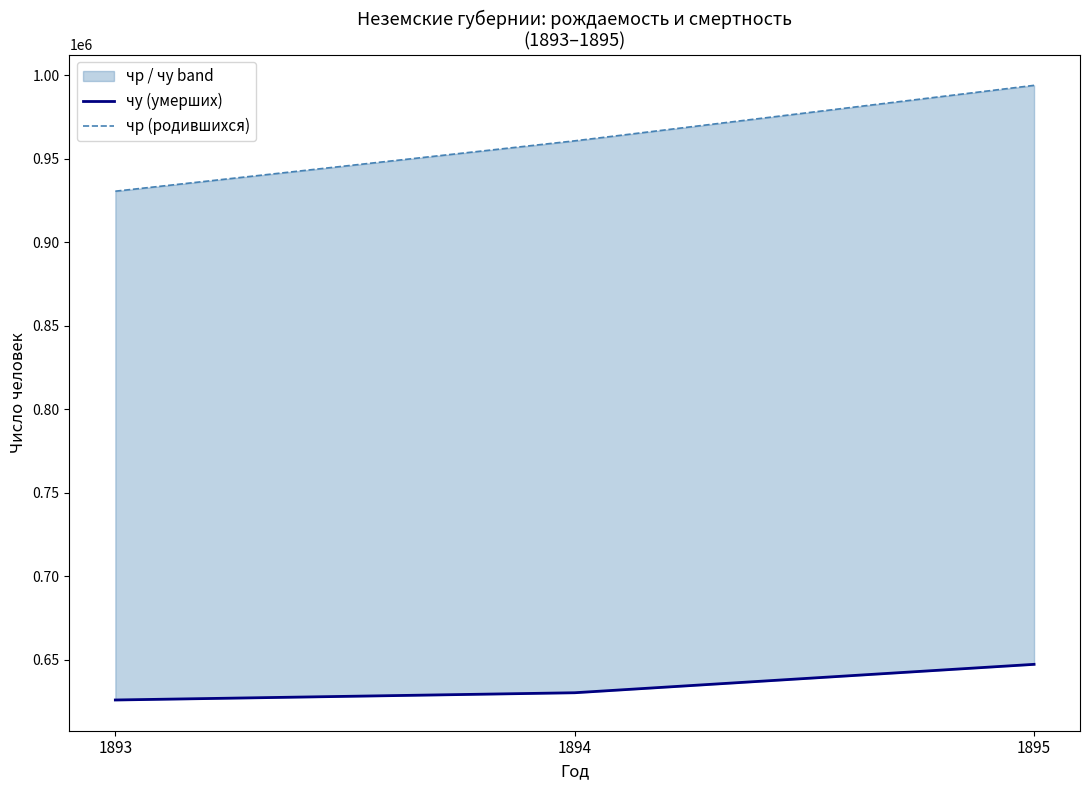

True or false: чу (умерших) has a value of 189151 at 1894.

False